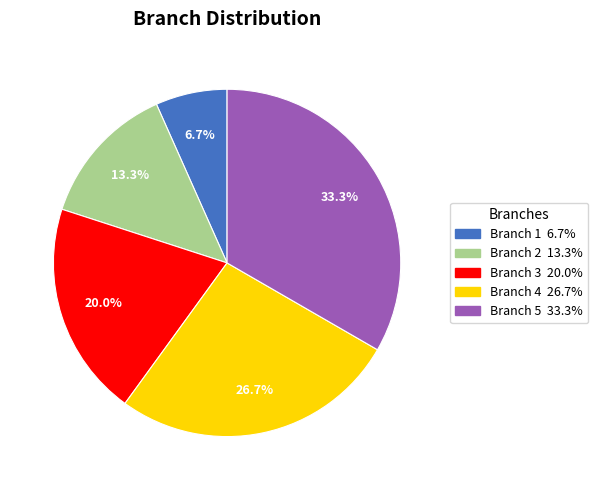

Approximately how many times larger is the value at Branch 1 compared to Branch 2?

0.5